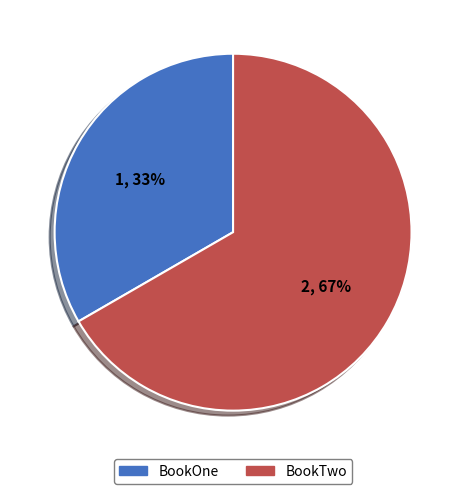

Is it true that BookTwo is 67% of the pie?

True